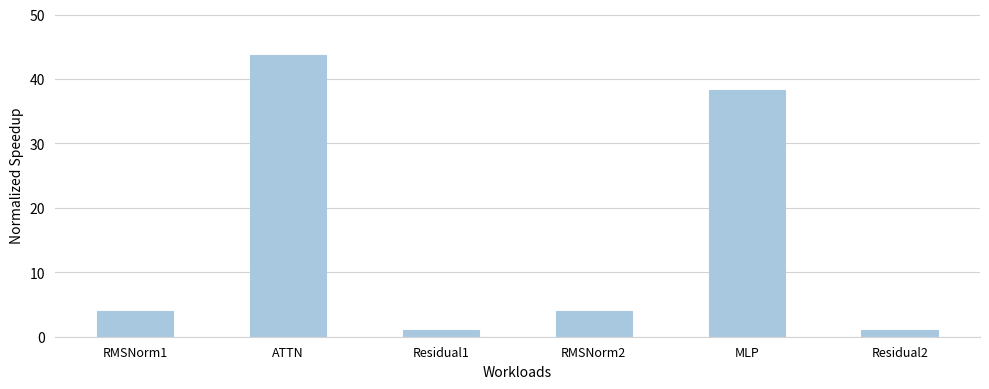

What is the value of the 2nd bar from the left?

43.7